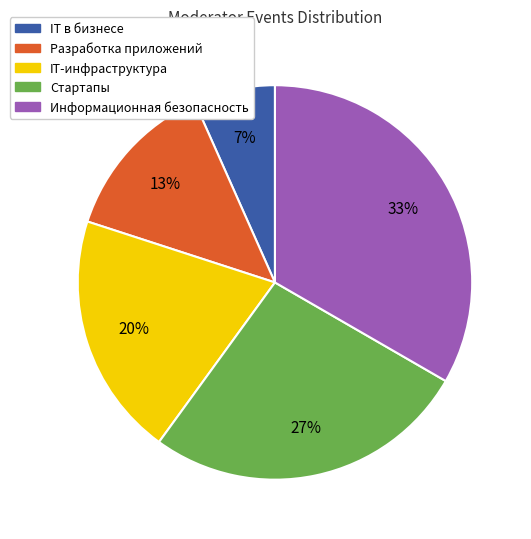

Does IT в бизнесе represent more than half of the total?

No